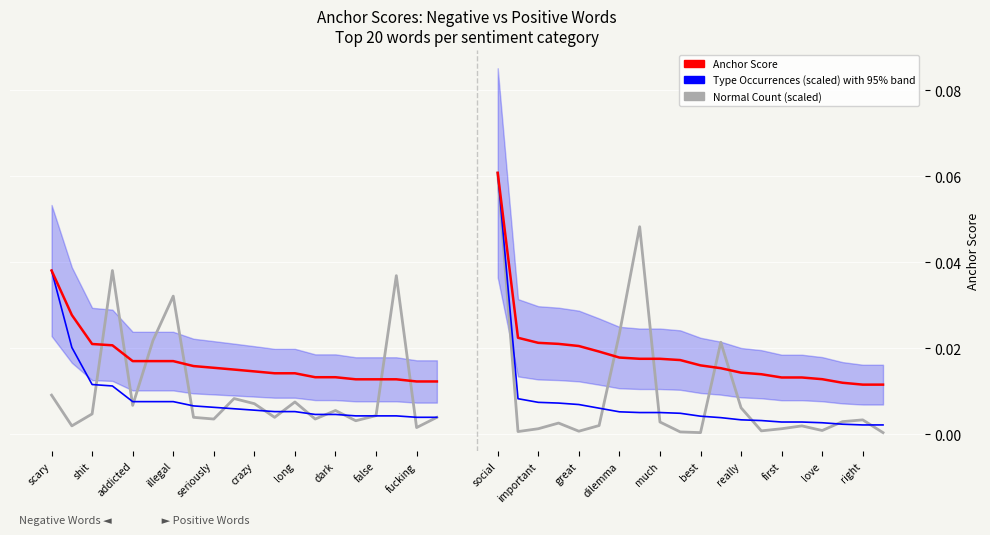

What is the sum of all Negative Normal (scaled) values?

0.2